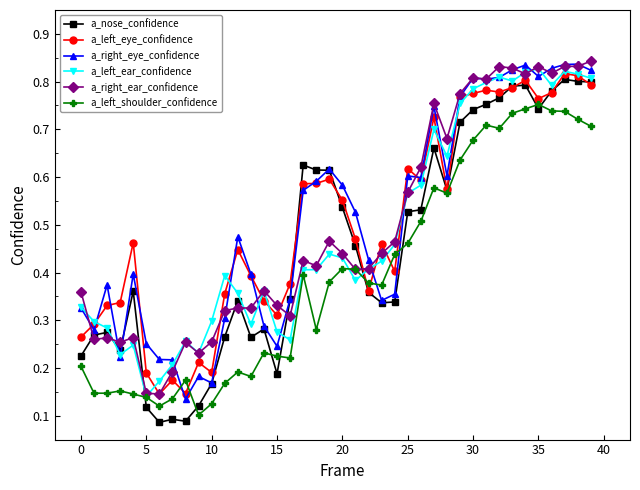

At how many categories does at least one series exceed 0?

40